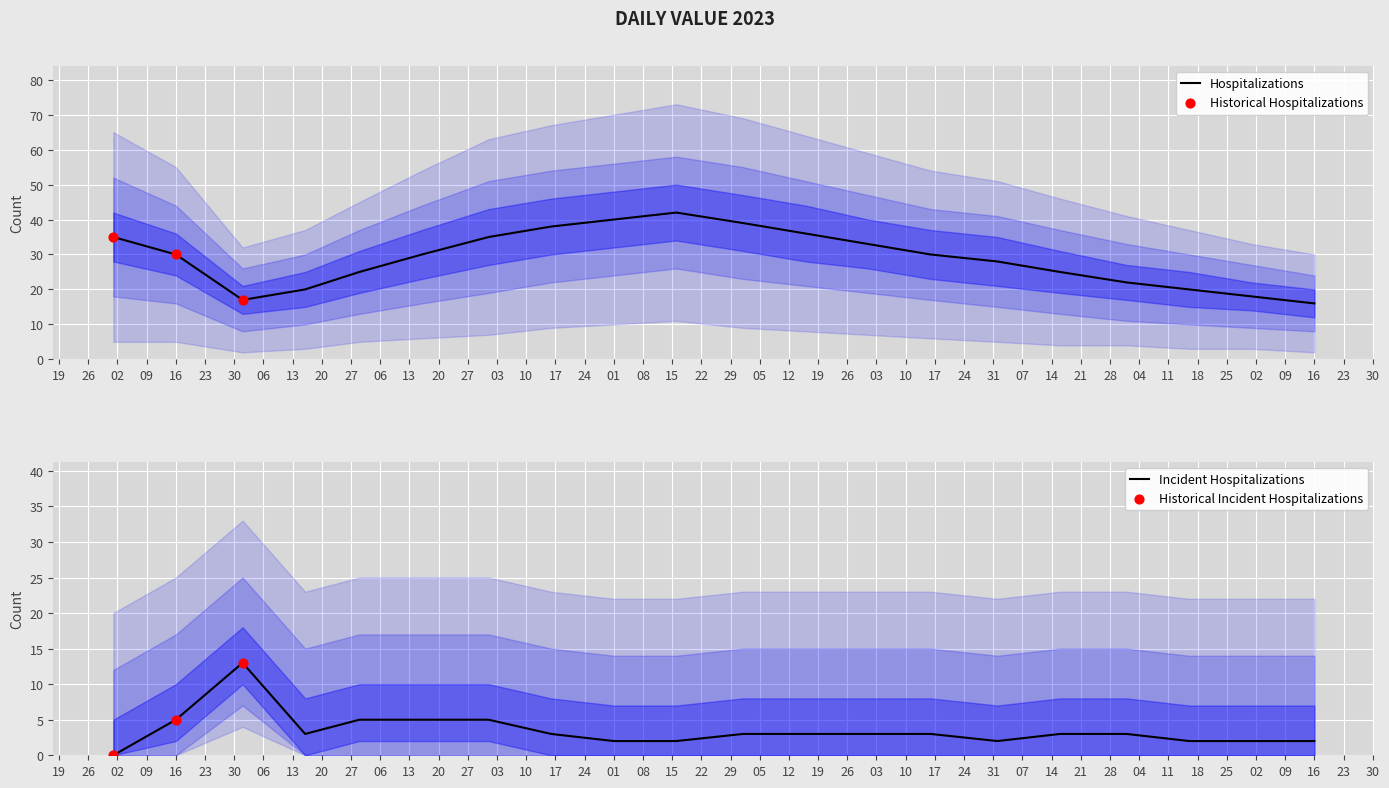

Approximately how many times larger is the value at 2023-01-01 compared to 2023-06-16?

1.0